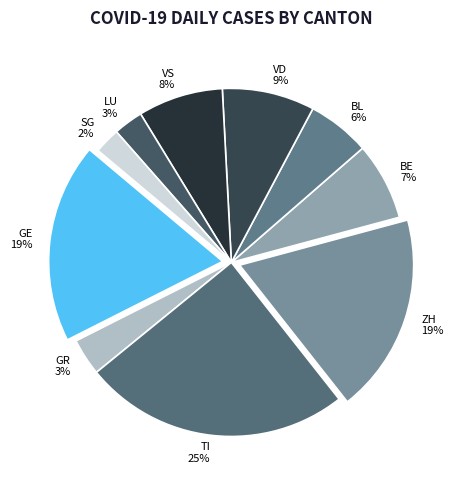

Is there a majority slice in this chart?

No